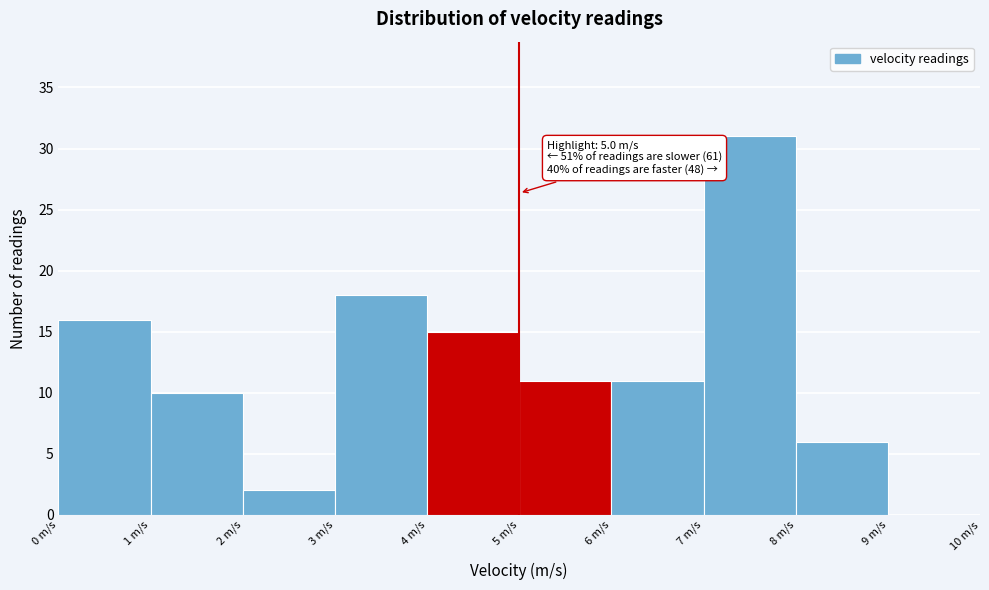

Which range on the x-axis has the tallest bar?

7 to 8